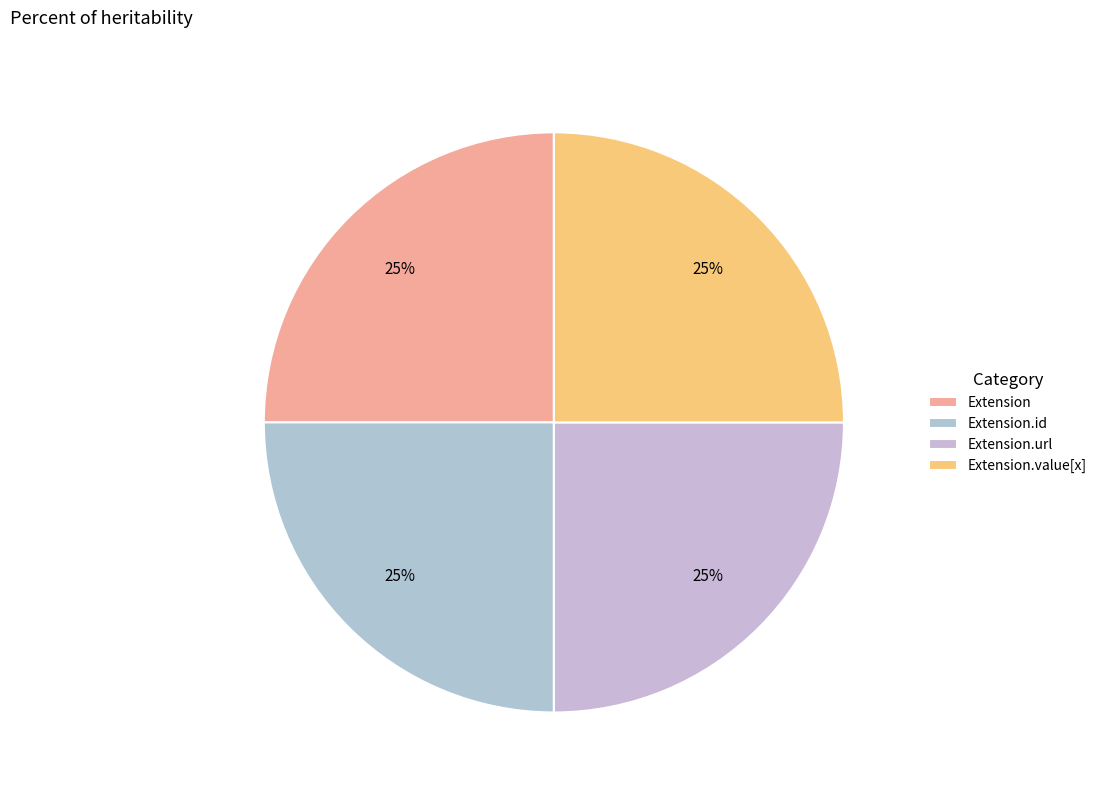

Which slice is the largest?

Extension.url